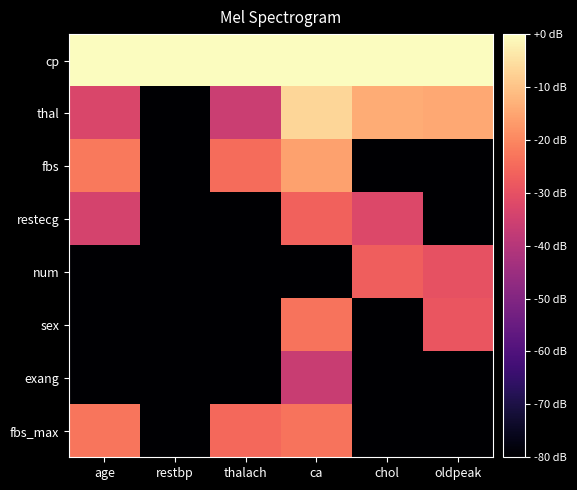

What is the total value across all series at thalach?

-405.6